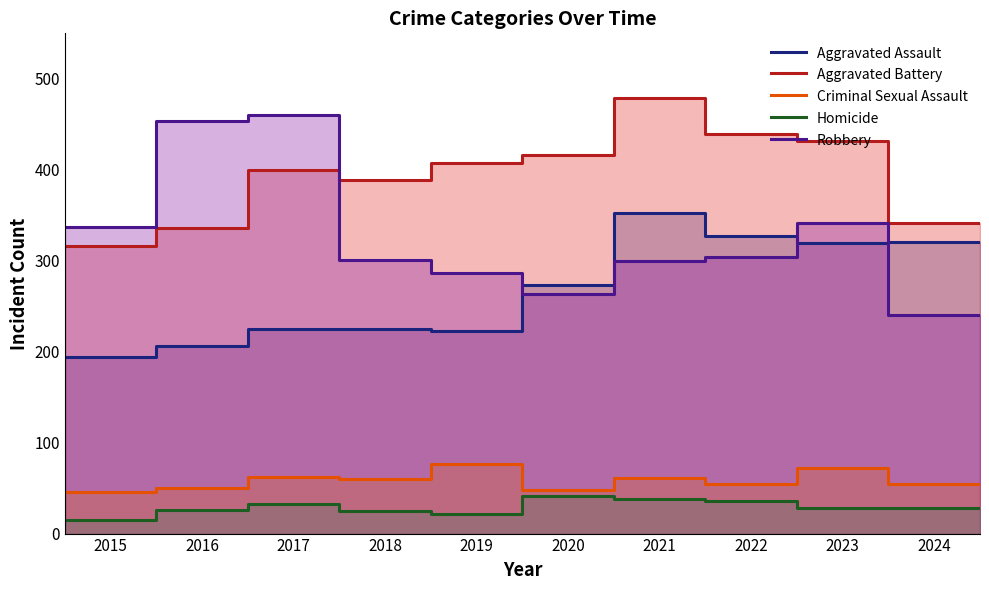

What is the value of the Robbery point at the 10th from the left?

240